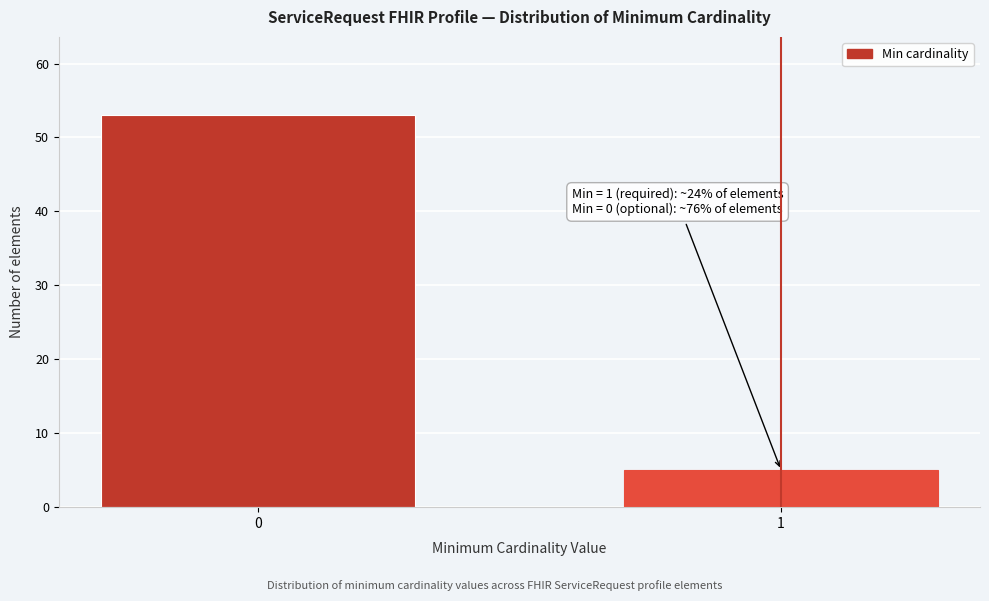

Reading left to right, transcribe all the data shown in this chart.

53	5